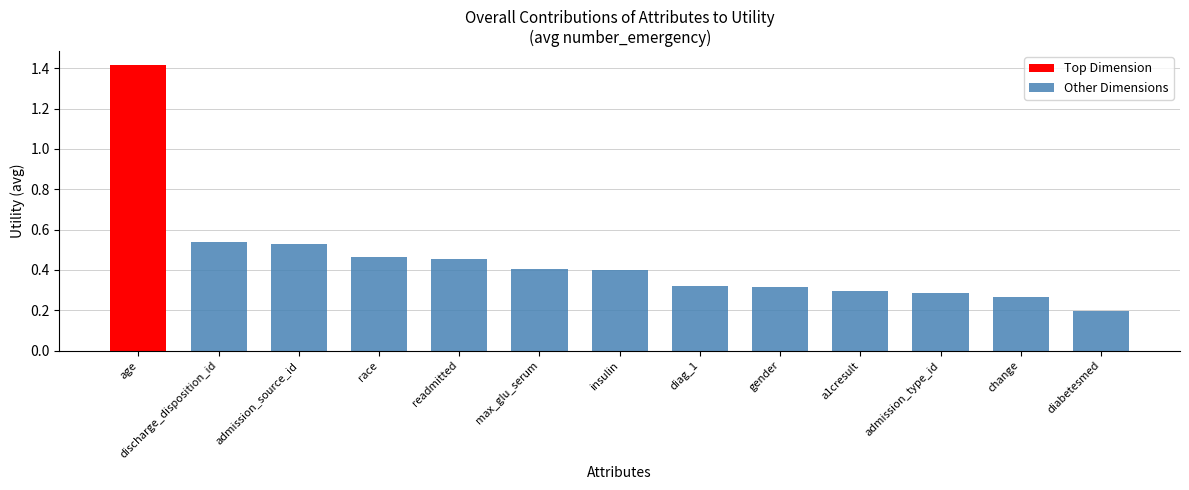

Where is Other Dimensions nearest to the value 0?

diabetesmed